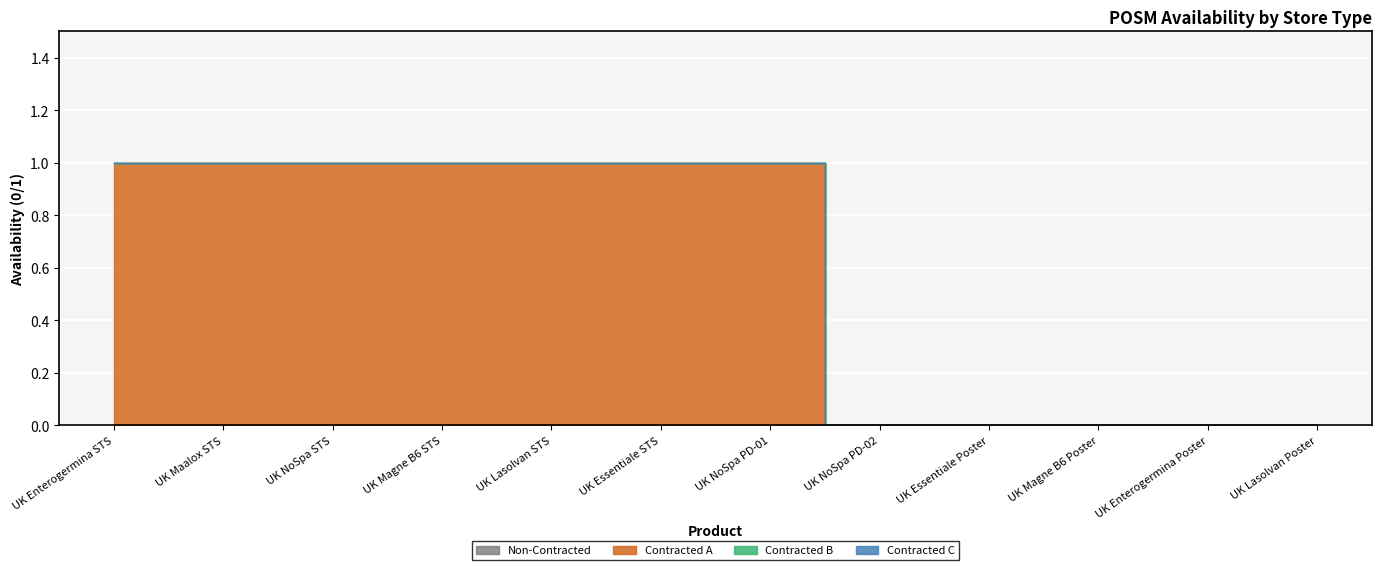

At UK Essentiale STS, list the series in order from largest to smallest.

Contracted A, Non-Contracted, Contracted B, Contracted C